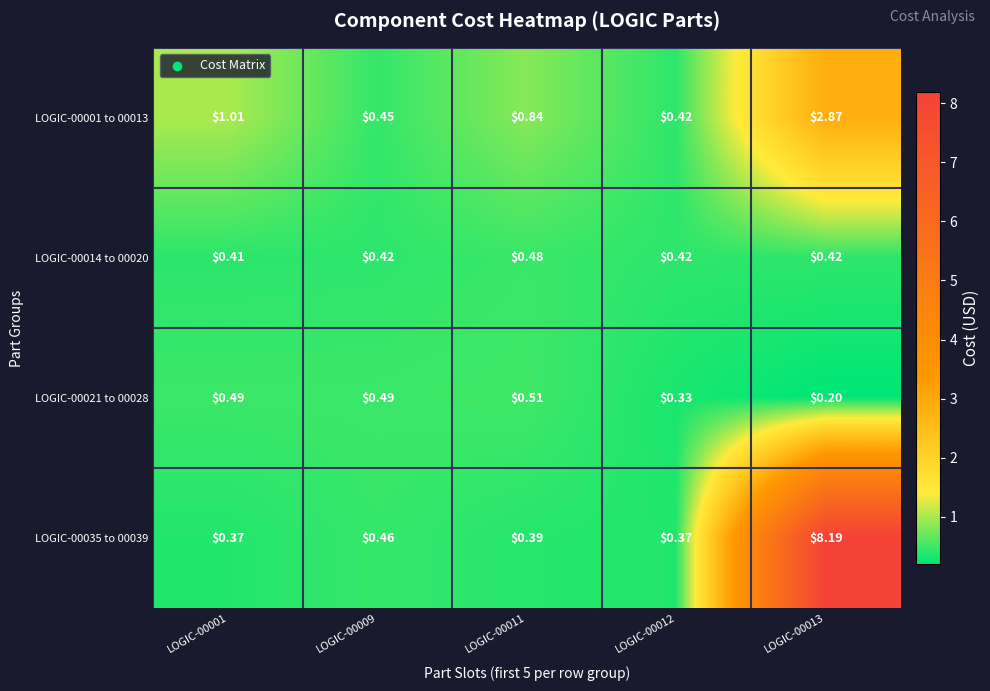

At how many categories does at least one series exceed 1?

2